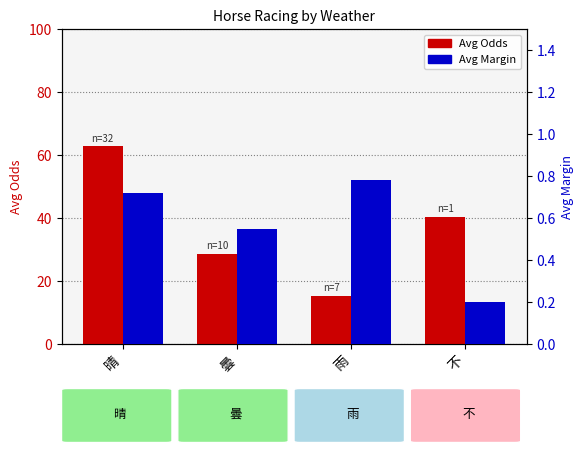

Between 曇 and 雨, which is larger?

曇